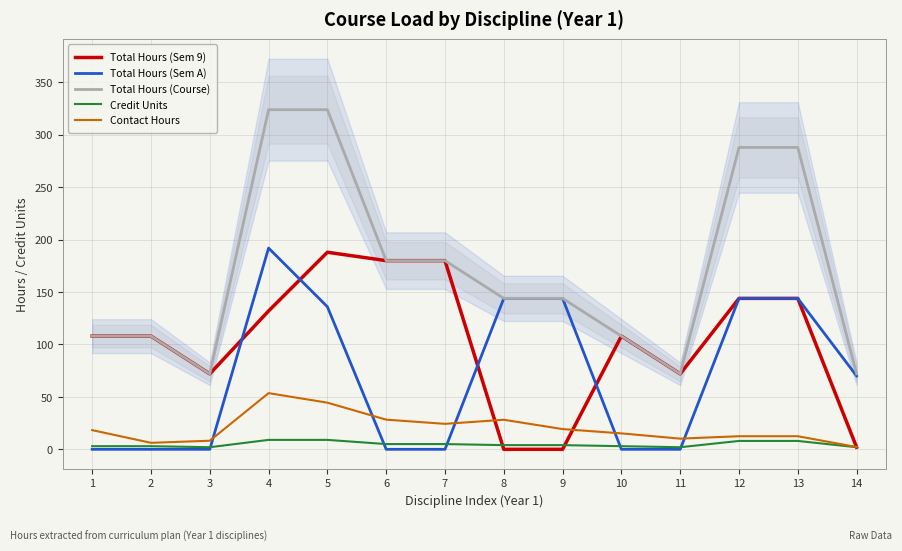

What are all the series names shown in the legend?

Total Hours (Sem 9), Total Hours (Sem A), Total Hours (Course), Credit Units, Contact Hours